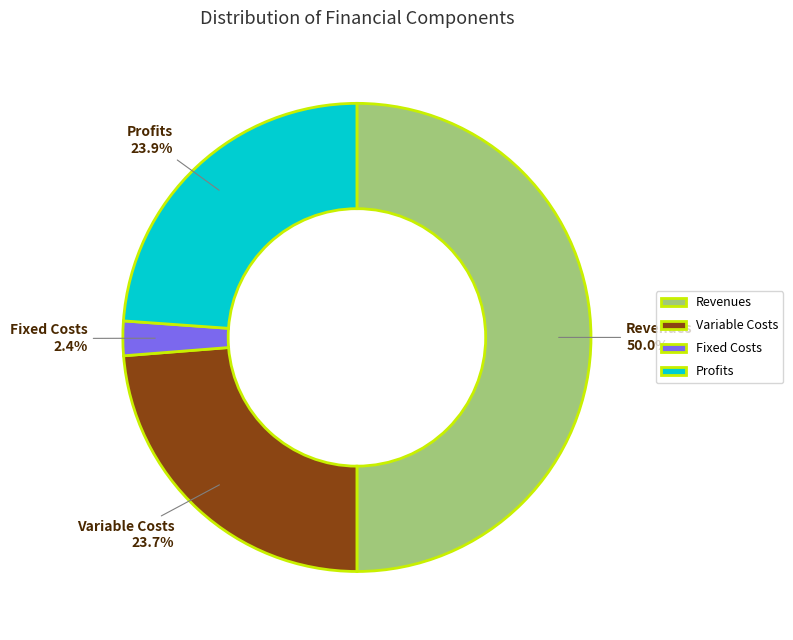

Is the sum of Profits and Fixed Costs greater than half?

No